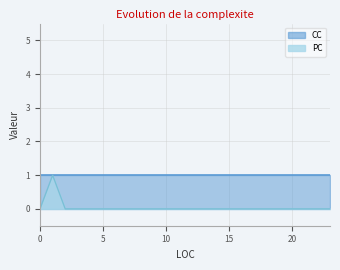

What is the average value of the CC series?

1